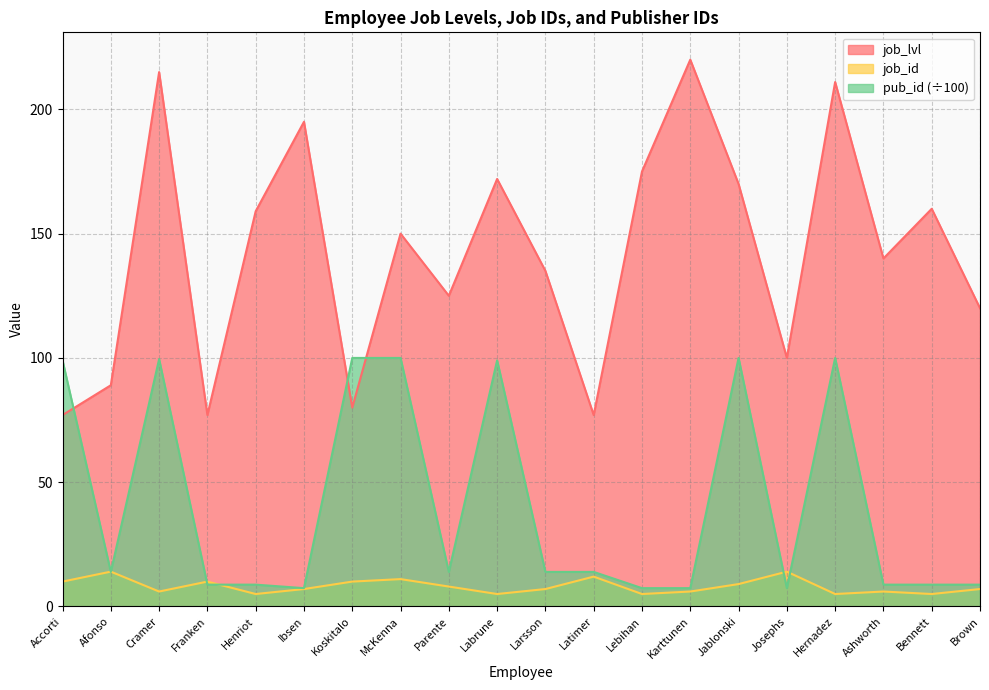

What is the value of the job_id point at the 5th from the left?

5.0